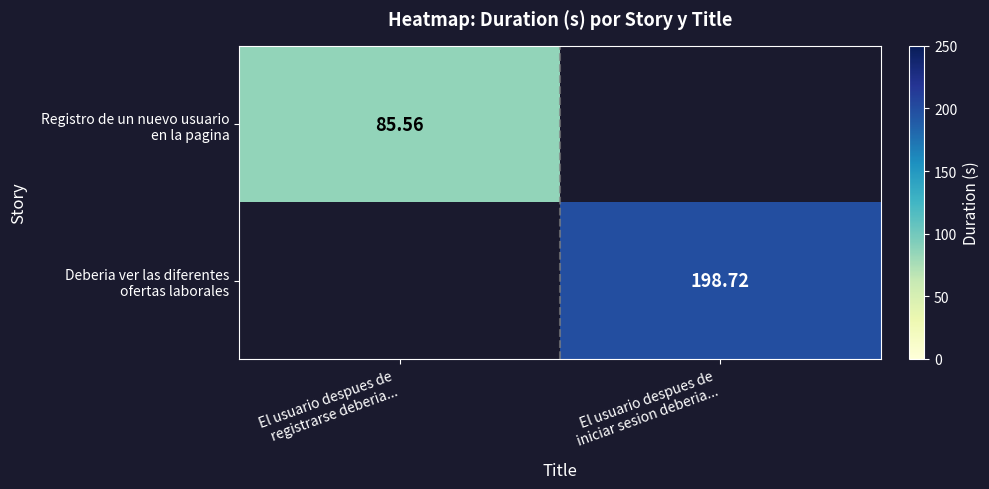

Count the number of categories in the chart.

2